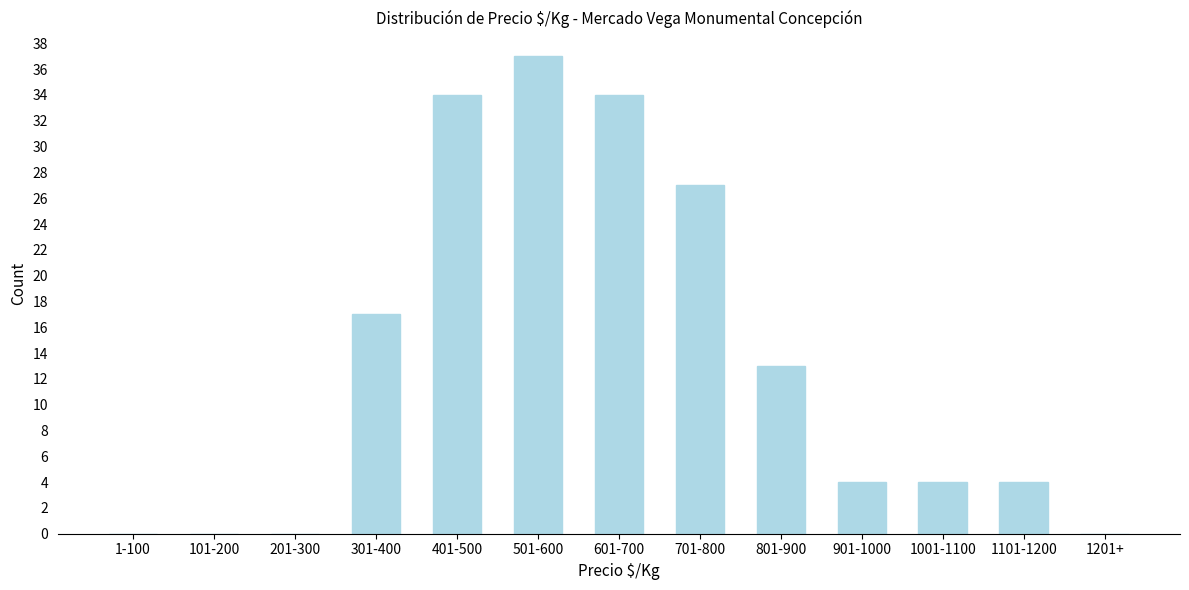

Reading left to right, transcribe all the data shown in this chart.

1-100=0	101-200=0	201-300=0	301-400=17	401-500=34	501-600=37	601-700=34	701-800=27	801-900=13	901-1000=4	1001-1100=4	1101-1200=4	1201+=0